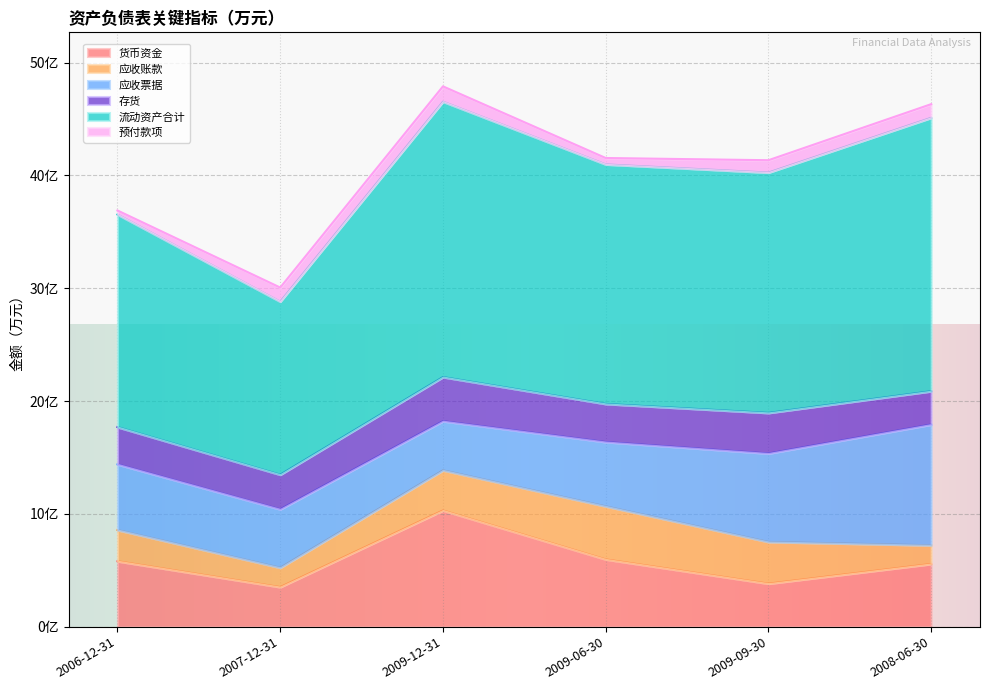

Is the value of 预付款项 at 2006-12-31 greater than the value of 存货 at 2007-12-31?

No